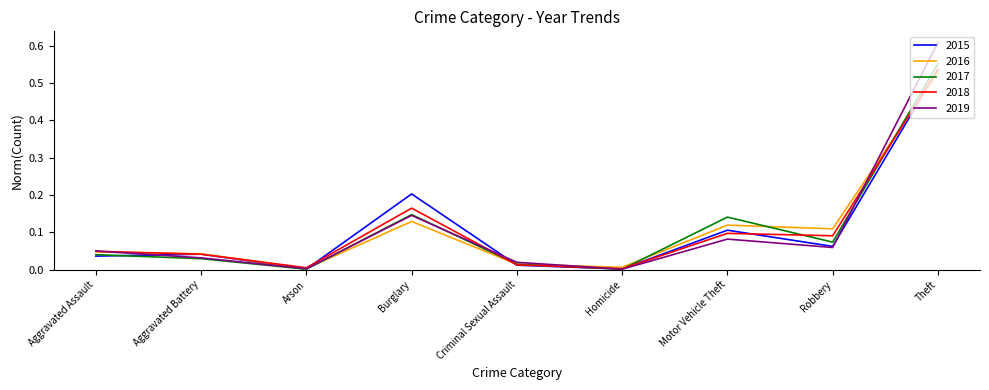

What is the difference between the 2016 values at Theft and Burglary?

0.4